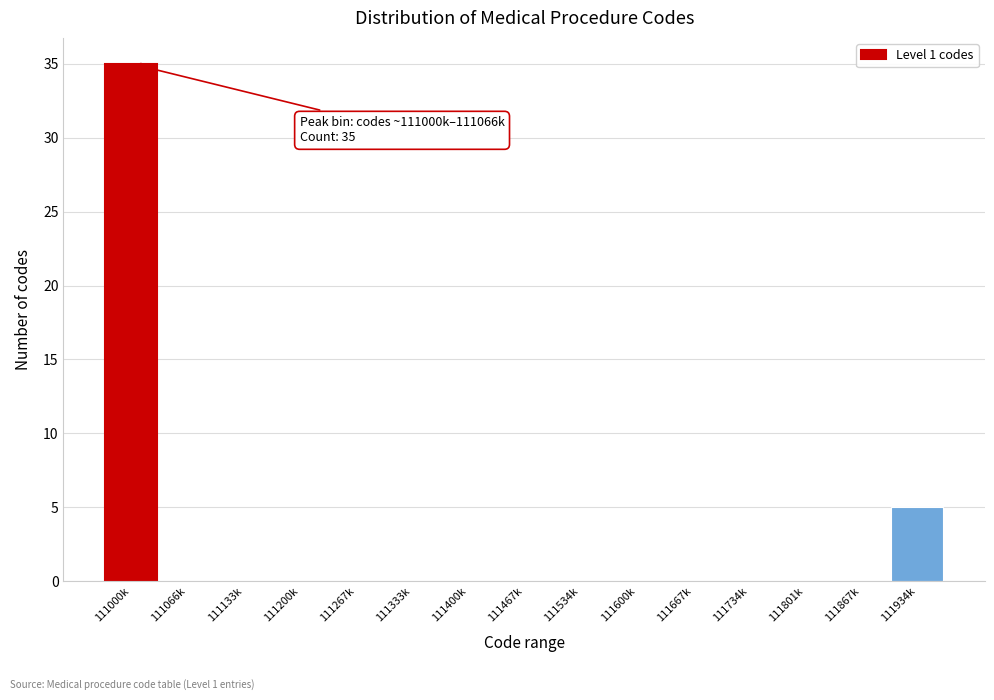

Reading right to left, what are all the values shown in this chart?

111934k=5	111867k=0	111801k=0	111734k=0	111667k=0	111600k=0	111534k=0	111467k=0	111400k=0	111333k=0	111267k=0	111200k=0	111133k=0	111066k=0	111000k=35